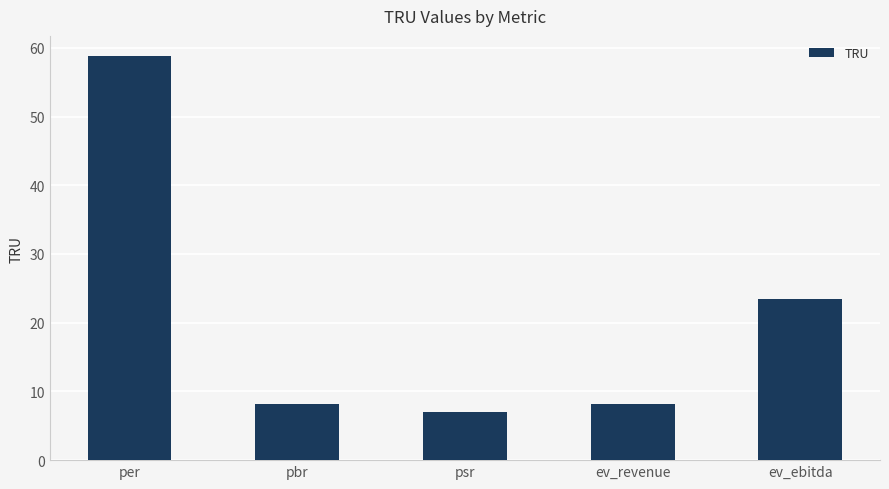

True or false: the data shows 23.5 at ev_ebitda.

True